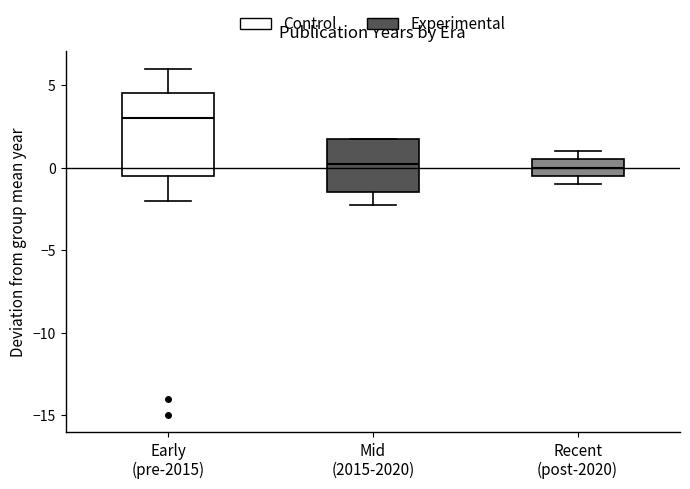

Where is the upper edge of the box for Recent (post-2020) on the y-axis? The values are not printed on the chart, so give them approximately, as read against the axis.

0.5